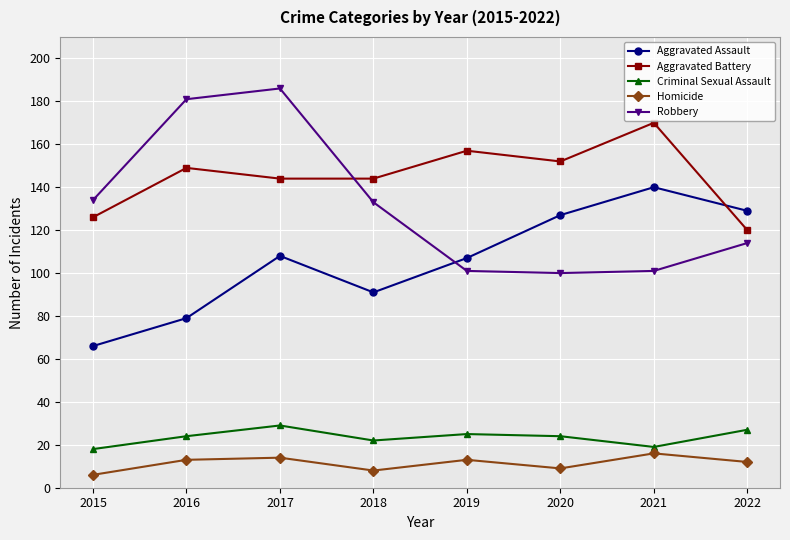

How many interior local peaks does the Homicide series have?

3